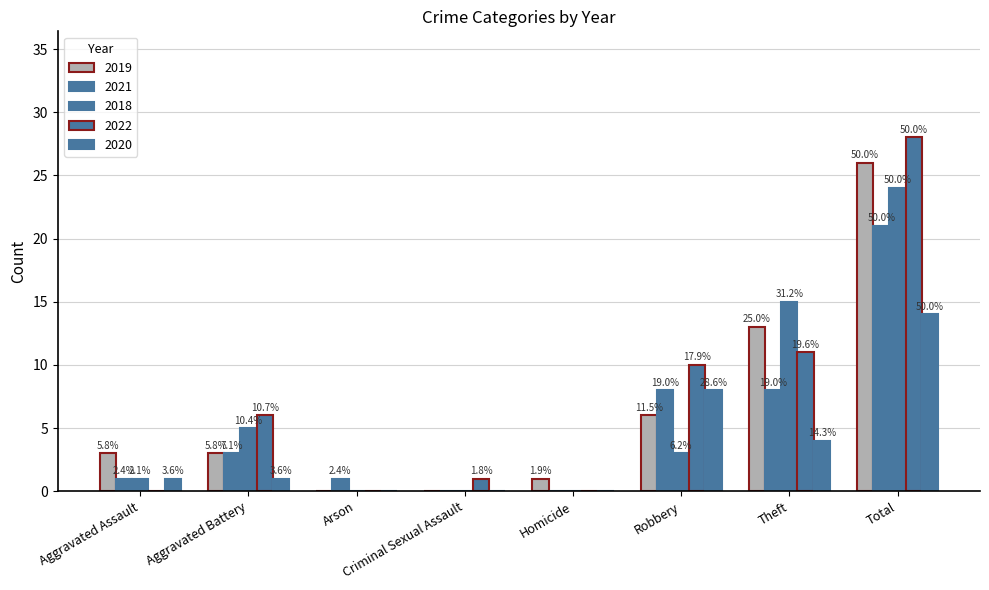

Between Aggravated Assault and Criminal Sexual Assault, which series saw the biggest shift?

2019